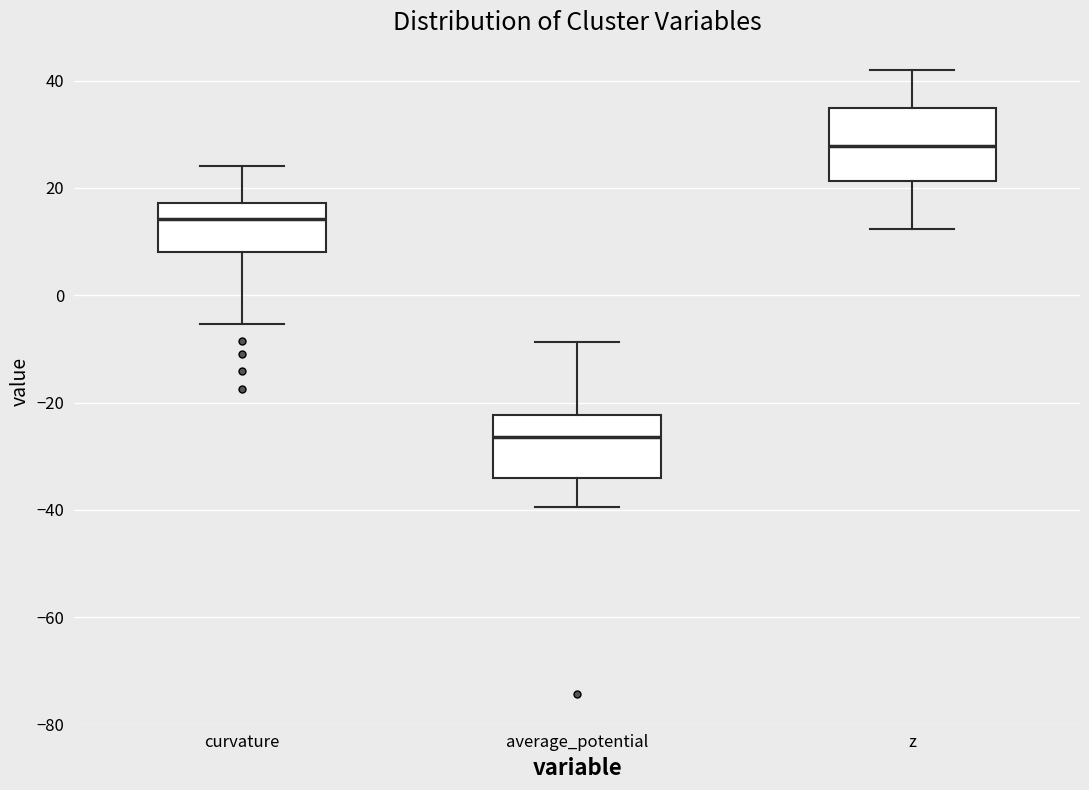

Which box's median line is the highest?

z